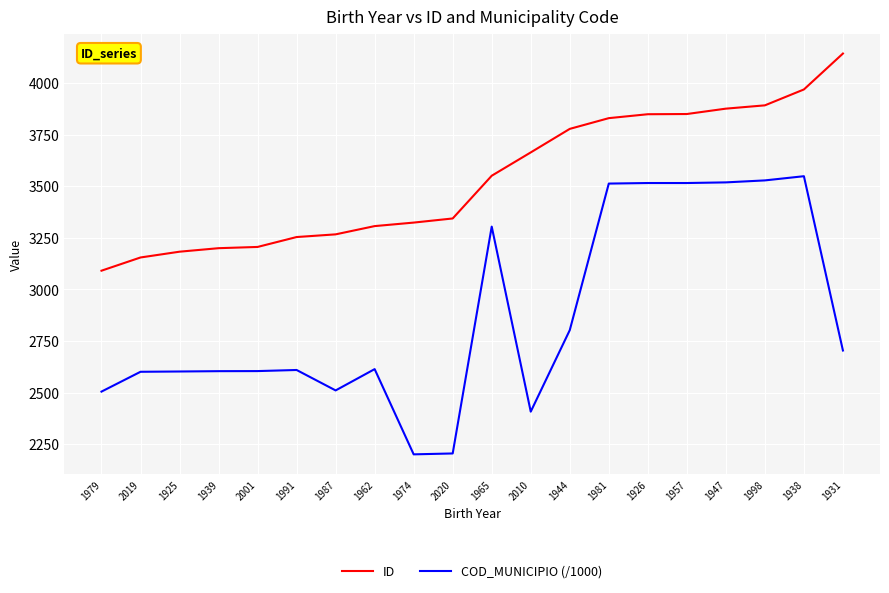

True or false: ID and COD_MUNICIPIO (/1000) intersect in this chart.

False